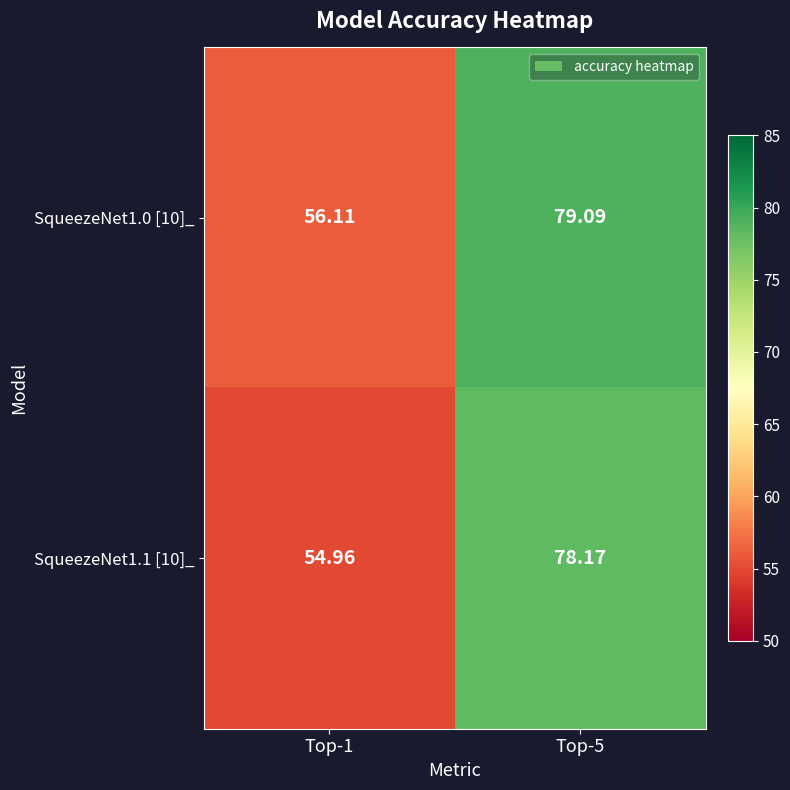

List the series in order of their peak value, lowest first.

SqueezeNet1.1 [10]_, SqueezeNet1.0 [10]_